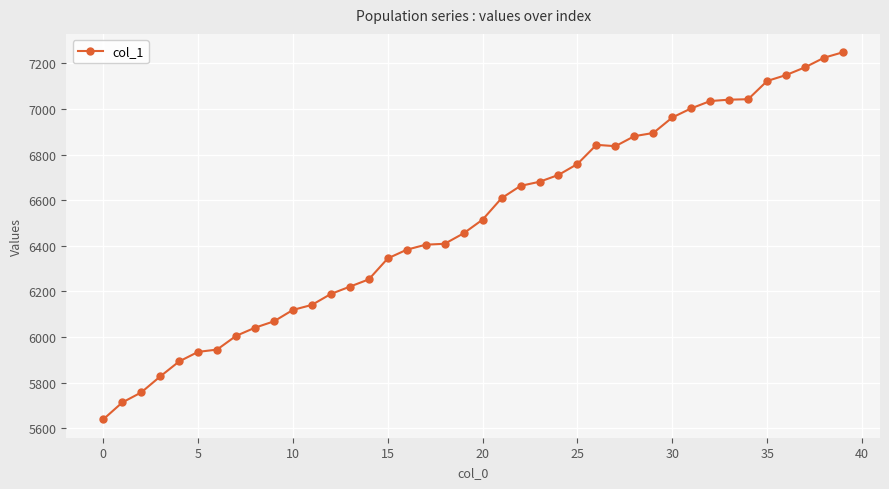

What is the smallest value displayed?

5639